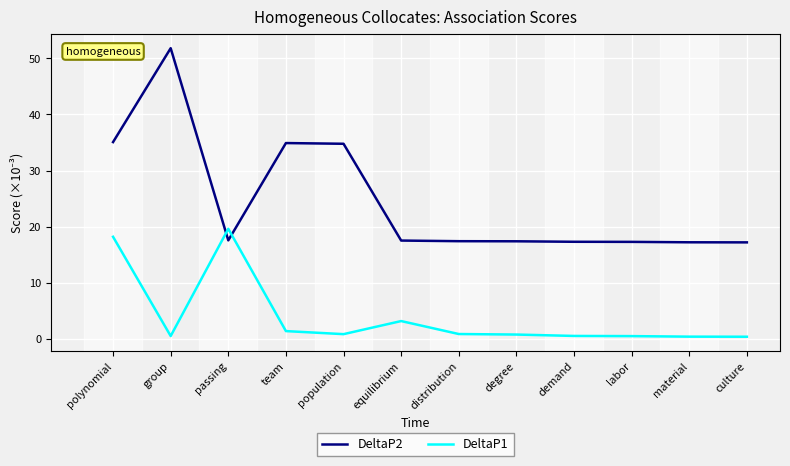

Is the value of DeltaP1 at distribution greater than the value of DeltaP2 at equilibrium?

No